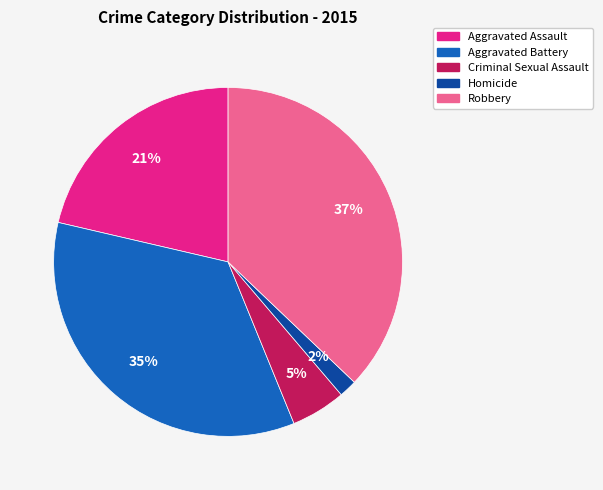

Which has a higher value, Homicide or Criminal Sexual Assault?

Criminal Sexual Assault